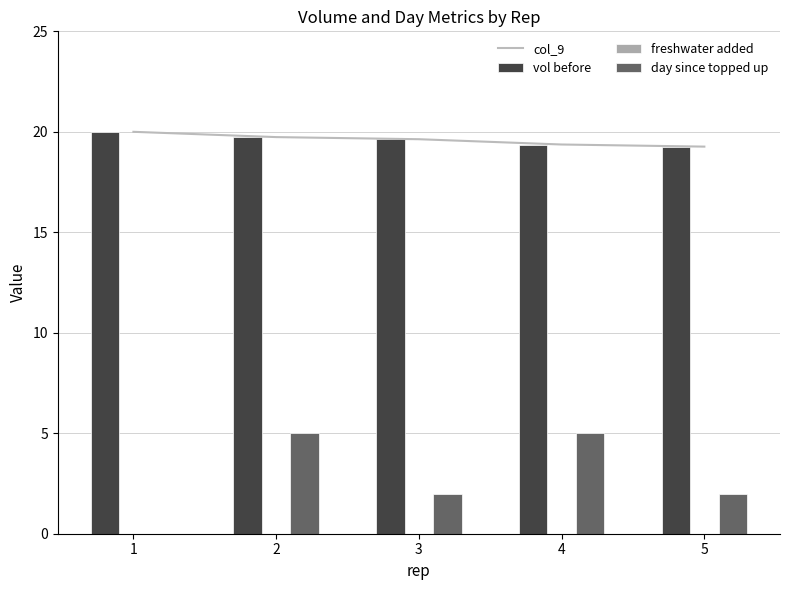

Which category has the highest value in the col_9 series?

1